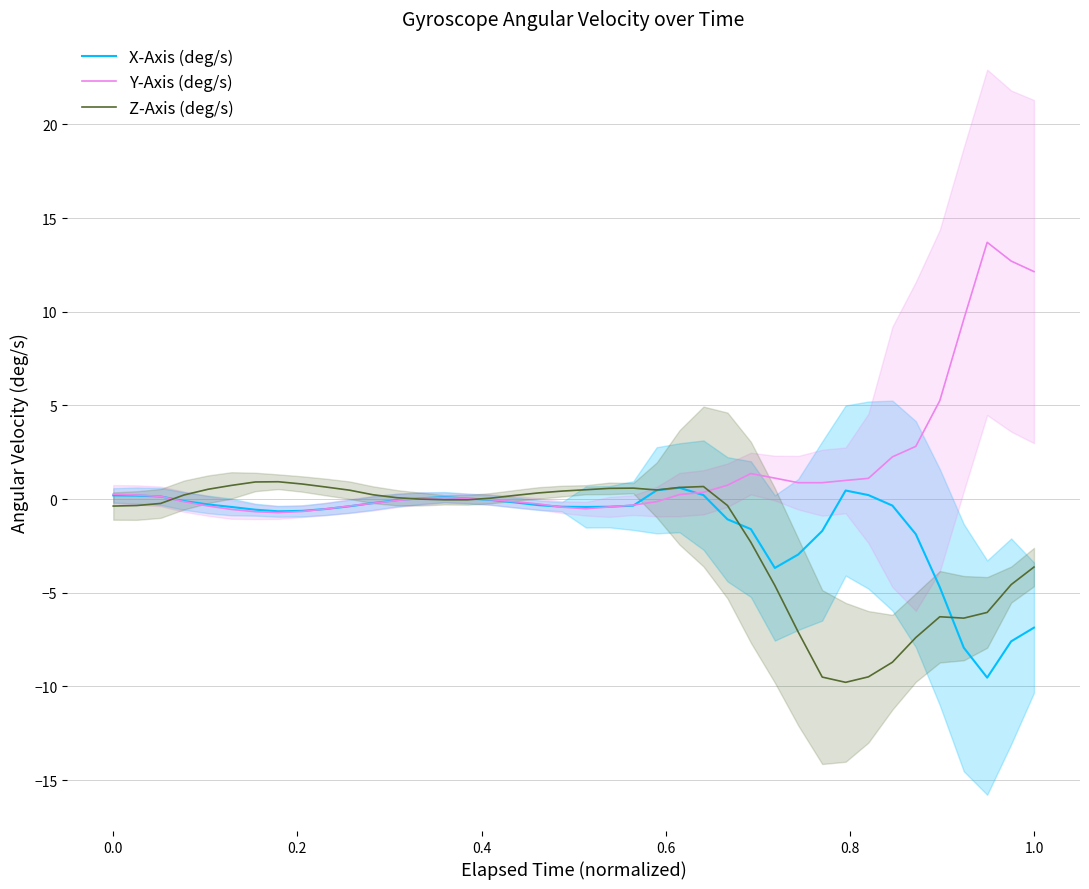

Reading left to right, what are all the values shown in this chart?

X-Axis (deg/s): 0.2	0.2	0.1	-0.1	-0.3	-0.4	-0.6	-0.7	-0.6	-0.5	-0.4	-0.2	-0.1	0.0	0.1	0.0	-0.0	-0.2	-0.3	-0.4	-0.4	-0.4	-0.3	0.5	0.6	0.2	-1.1	-1.6	-3.7	-3.0	-1.7	0.5	0.2	-0.3	-1.9	-4.7	-7.9	-9.5	-7.6	-6.9
Y-Axis (deg/s): 0.3	0.2	0.1	-0.1	-0.4	-0.6	-0.7	-0.7	-0.7	-0.5	-0.4	-0.2	-0.1	0.0	0.1	0.0	-0.0	-0.1	-0.3	-0.4	-0.5	-0.4	-0.3	-0.1	0.2	0.4	0.7	1.4	1.1	0.9	0.9	1.0	1.1	2.3	2.8	5.3	9.6	13.7	12.7	12.1
Z-Axis (deg/s): -0.4	-0.3	-0.2	0.2	0.5	0.7	0.9	0.9	0.8	0.6	0.5	0.2	0.1	0.0	-0.0	-0.0	0.1	0.2	0.3	0.4	0.5	0.6	0.6	0.5	0.6	0.7	-0.3	-2.3	-4.6	-7.1	-9.5	-9.8	-9.5	-8.7	-7.4	-6.3	-6.4	-6.0	-4.6	-3.6